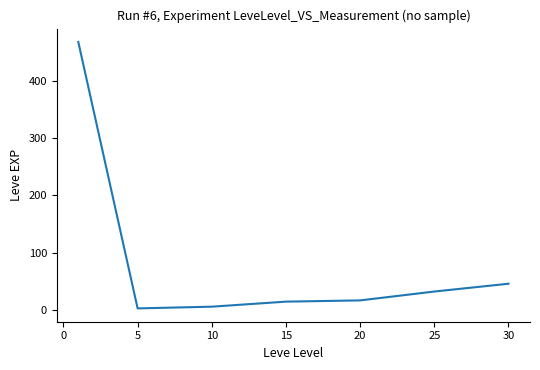

How many values exceed 16?

4